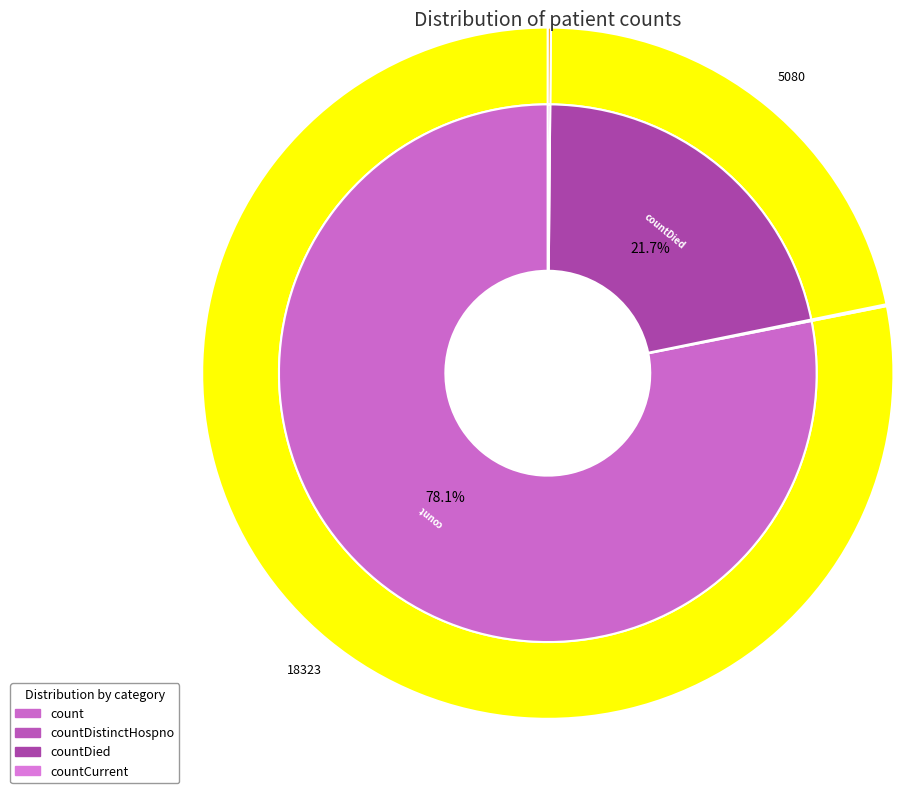

Count the number of slices in the pie.

4